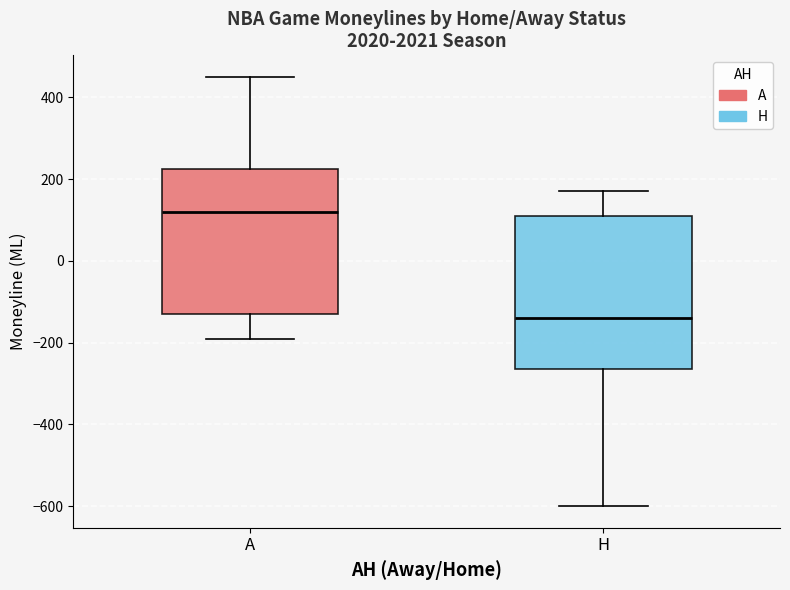

Where does the lower whisker of the box for H end on the y-axis? The values are not printed on the chart, so give them approximately, as read against the axis.

-600